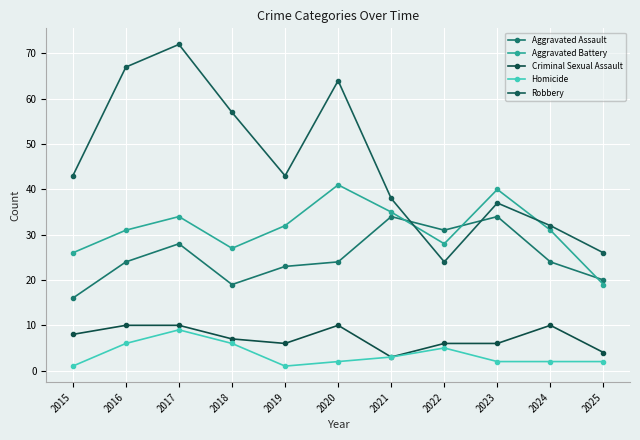

Which series has the largest total across all categories?

Robbery